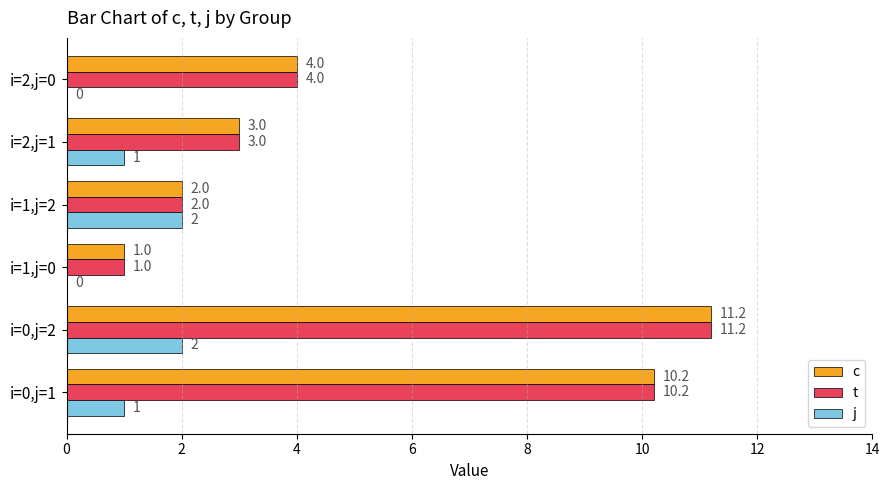

Count the number of categories in the chart.

6